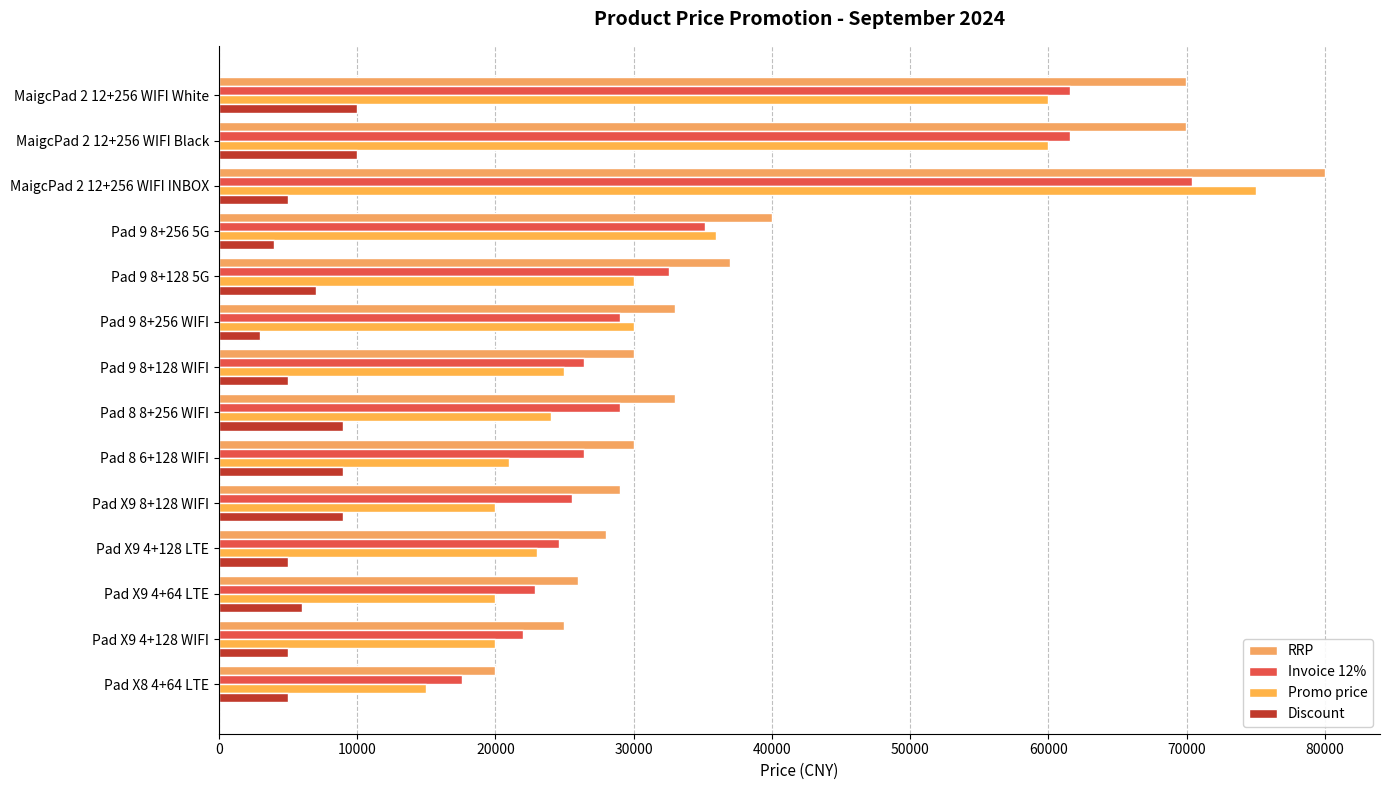

Count the number of categories in the chart.

14